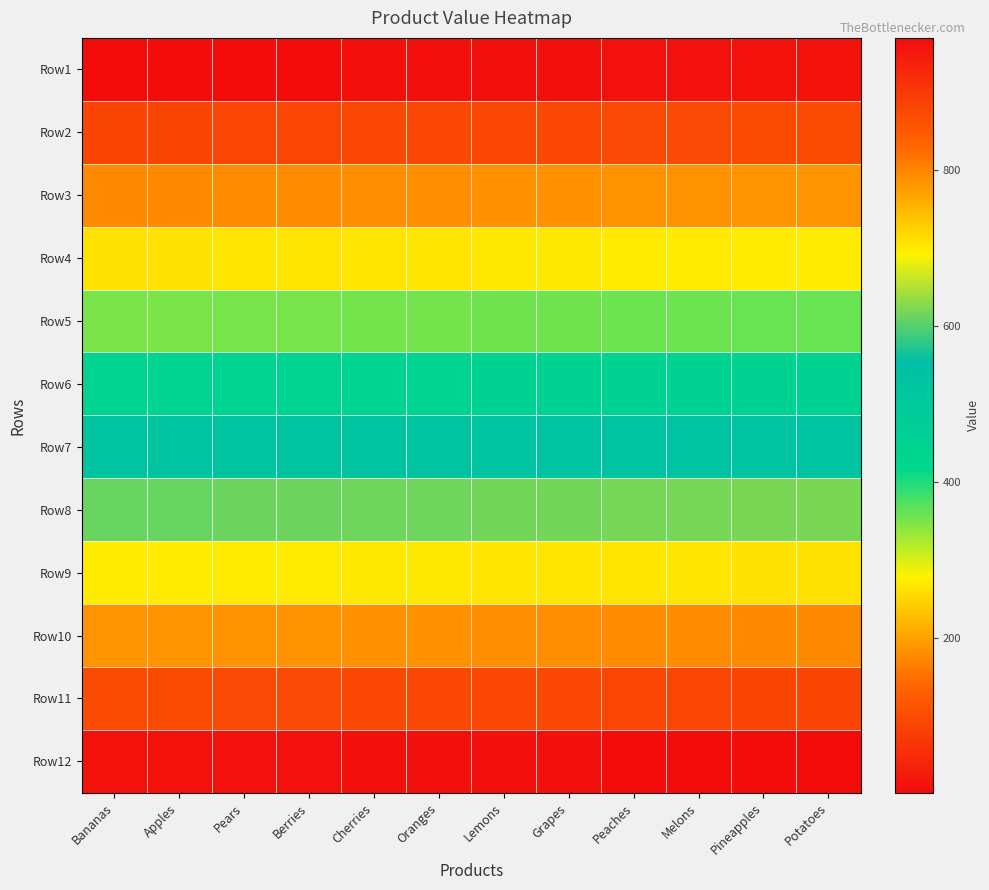

Count the number of data series in this chart.

12